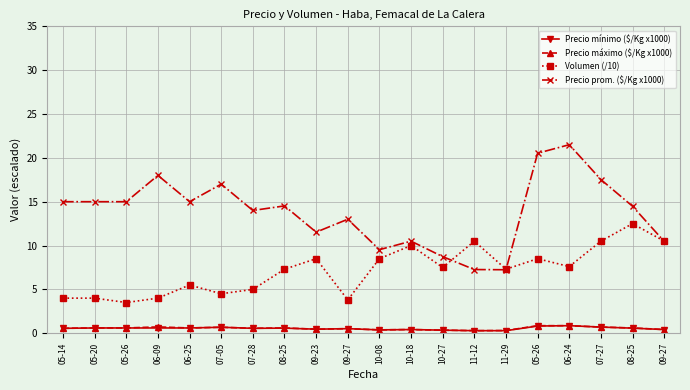

What is the spread (max minus min) of values at 06-25?

14.4